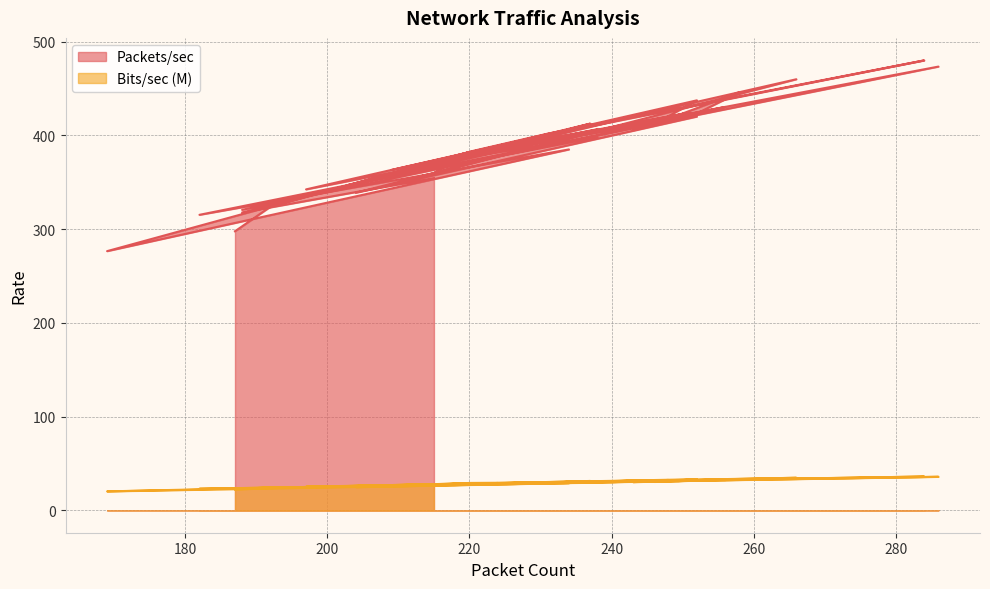

In Packets/sec, how many points are higher than both neighbors (excluding endpoints)?

17